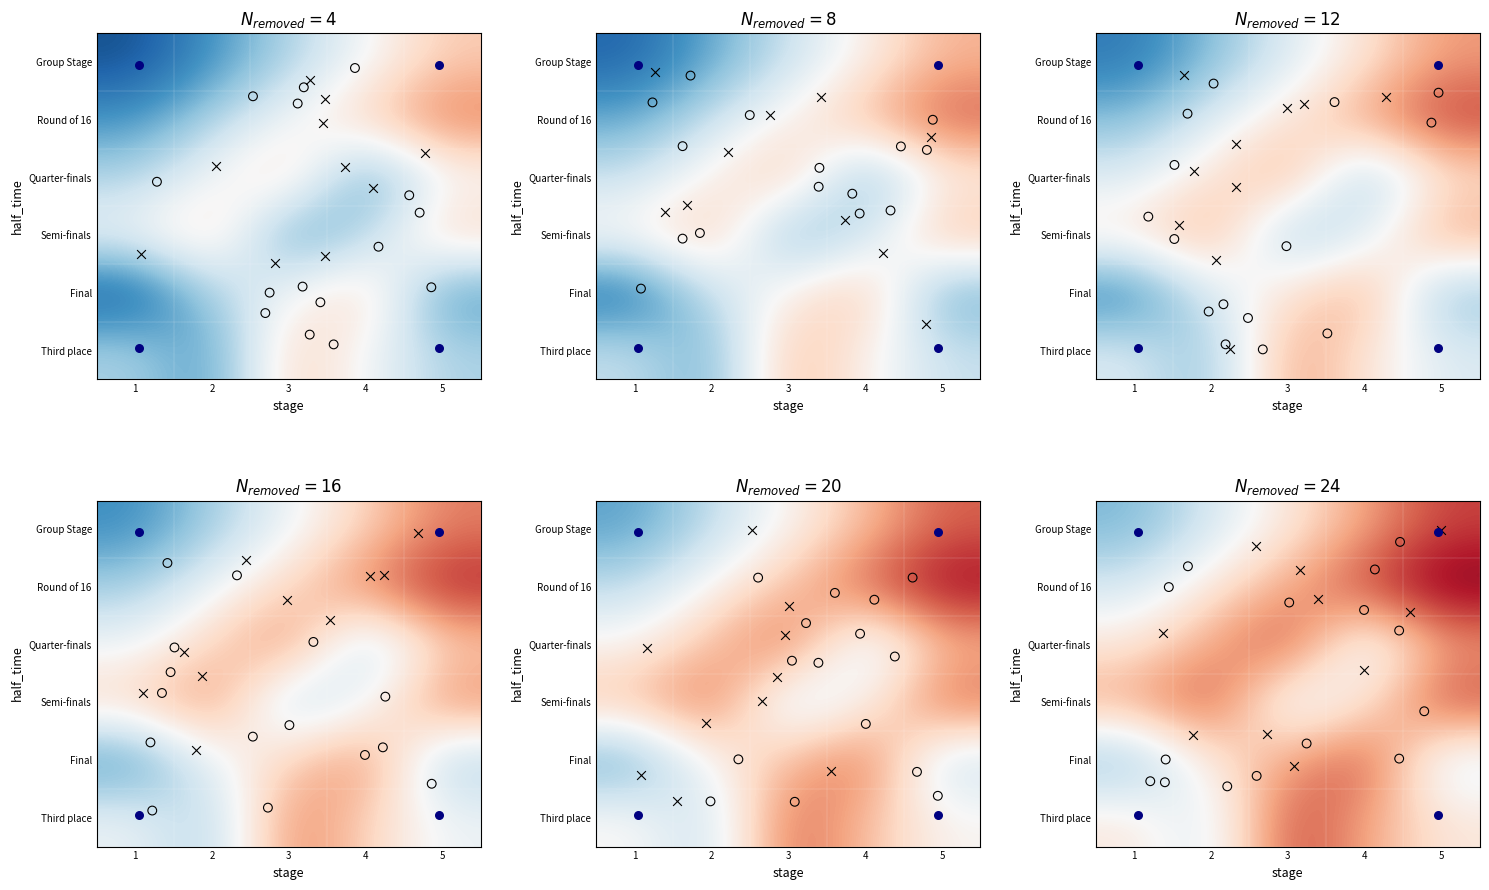

What is the sum of the Semi-finals values at 2 and 3?

-0.2